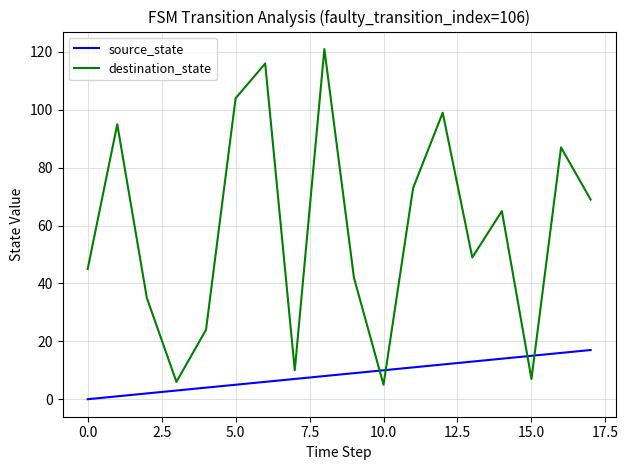

What is the maximum value for source_state?

17